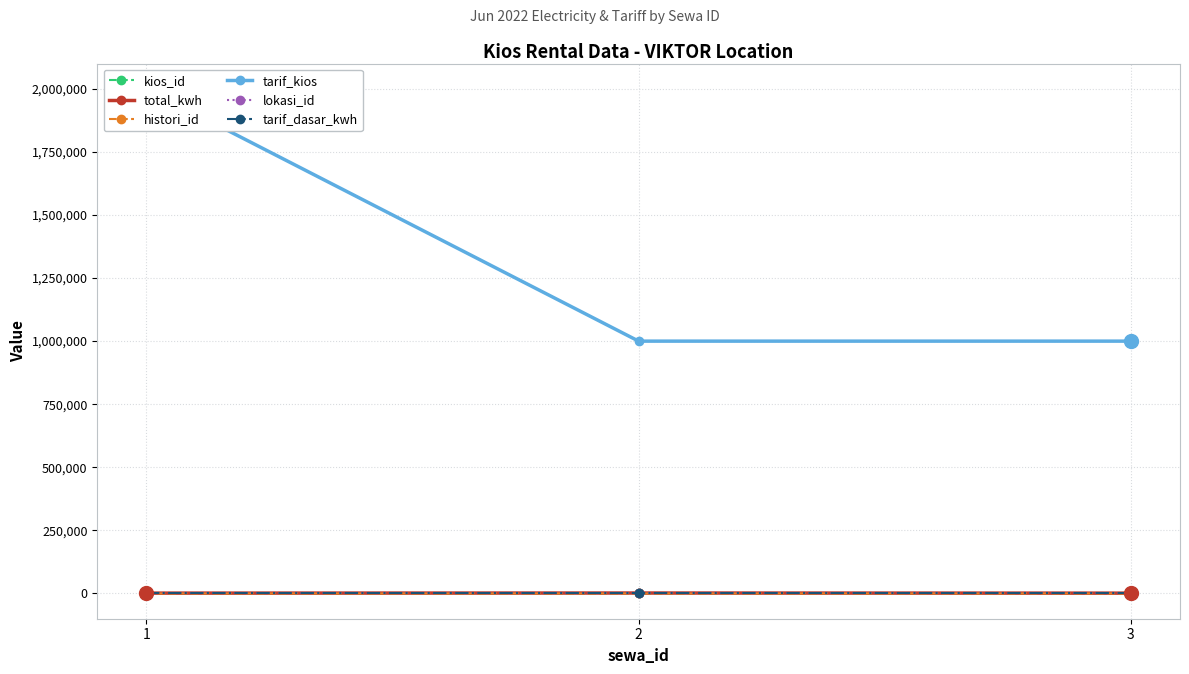

What is the difference between the kios_id values at 2 and 3?

2